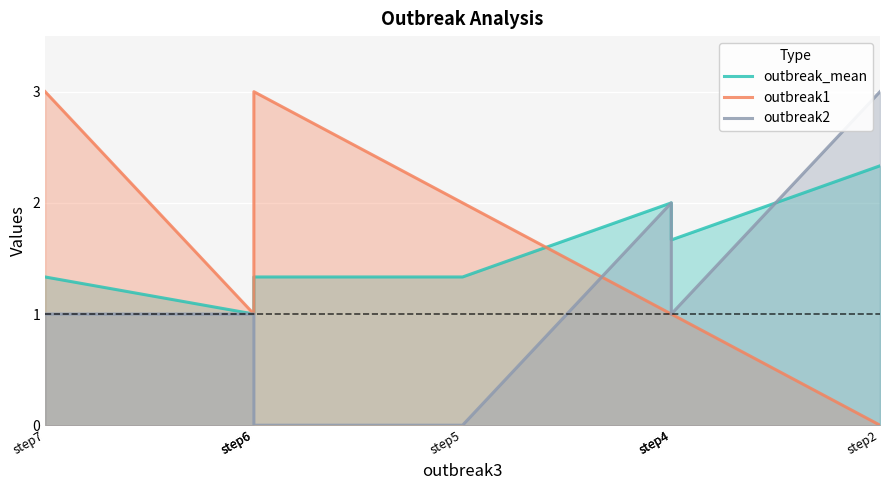

At which label is outbreak_mean closest to 1?

step6